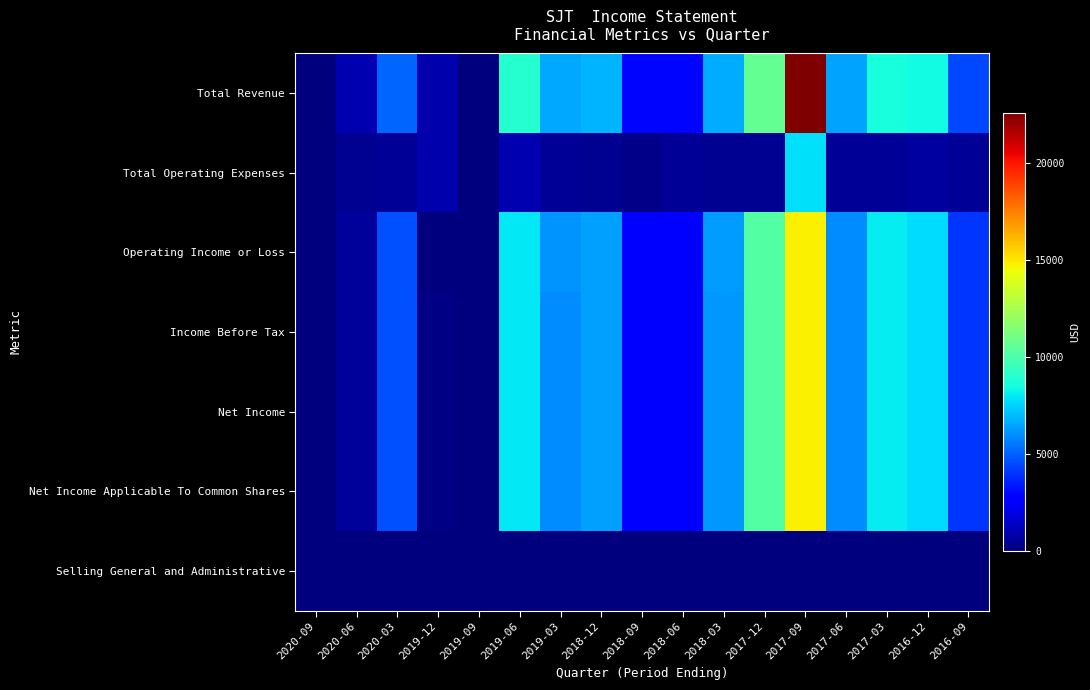

Reading left to right, transcribe all the data shown in this chart.

Total Revenue: 2020-09=0	2020-06=1000	2020-03=5100	2019-12=900	2019-09=0	2019-06=9000	2019-03=6600	2018-12=6800	2018-09=3000	2018-06=3000	2018-03=6700	2017-12=10600	2017-09=22600	2017-06=6500	2017-03=8600	2016-12=8400	2016-09=4500
Total Operating Expenses: 2020-09=0	2020-06=400	2020-03=500	2019-12=900	2019-09=0	2019-06=1000	2019-03=500	2018-12=400	2018-09=200	2018-06=500	2018-03=400	2017-12=400	2017-09=7800	2017-06=500	2017-03=500	2016-12=700	2016-09=500
Operating Income or Loss: 2020-09=0	2020-06=600	2020-03=4600	2019-12=0	2019-09=0	2019-06=8000	2019-03=6100	2018-12=6400	2018-09=2800	2018-06=2500	2018-03=6300	2017-12=10200	2017-09=14800	2017-06=6000	2017-03=8100	2016-12=7700	2016-09=4000
Income Before Tax: 2020-09=0	2020-06=600	2020-03=4600	2019-12=100	2019-09=0	2019-06=8000	2019-03=6000	2018-12=6400	2018-09=2800	2018-06=2500	2018-03=6200	2017-12=10200	2017-09=14800	2017-06=6000	2017-03=8100	2016-12=7700	2016-09=4000
Net Income: 2020-09=0	2020-06=600	2020-03=4600	2019-12=100	2019-09=0	2019-06=8000	2019-03=6000	2018-12=6400	2018-09=2800	2018-06=2500	2018-03=6200	2017-12=10200	2017-09=14800	2017-06=6000	2017-03=8100	2016-12=7700	2016-09=4000
Net Income Applicable To Common Shares: 2020-09=0	2020-06=600	2020-03=4600	2019-12=100	2019-09=0	2019-06=8000	2019-03=6000	2018-12=6400	2018-09=2800	2018-06=2500	2018-03=6200	2017-12=10200	2017-09=14800	2017-06=6000	2017-03=8100	2016-12=7700	2016-09=4000
Selling General and Administrative: 2020-09=0	2020-06=0	2020-03=0	2019-12=0	2019-09=0	2019-06=0	2019-03=0	2018-12=0	2018-09=0	2018-06=0	2018-03=0	2017-12=0	2017-09=0	2017-06=0	2017-03=0	2016-12=0	2016-09=0